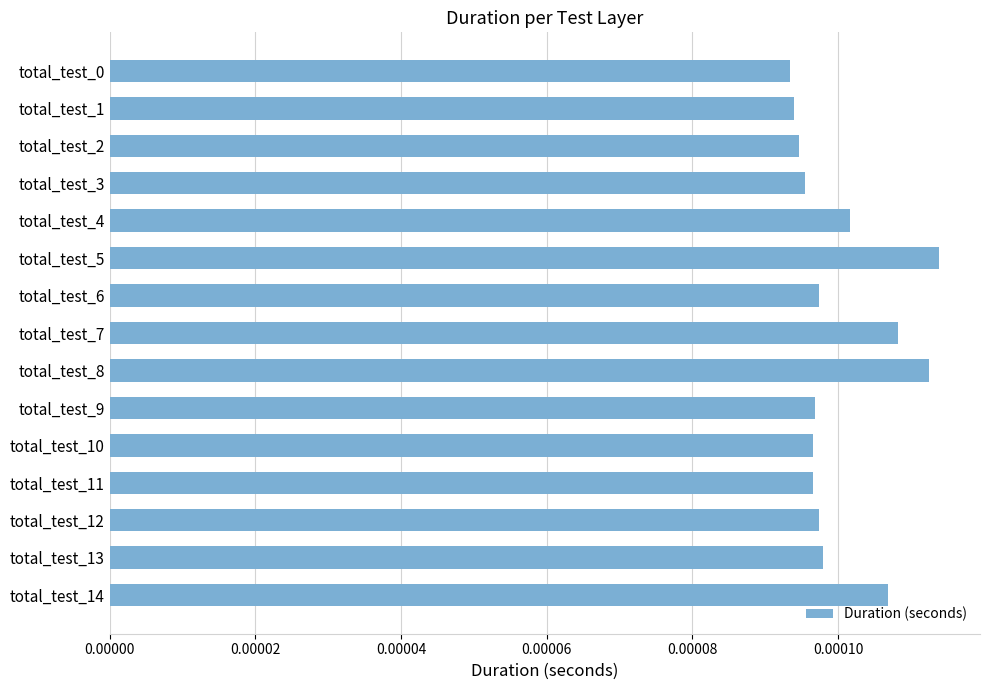

How many values are between 0 and 1?

15